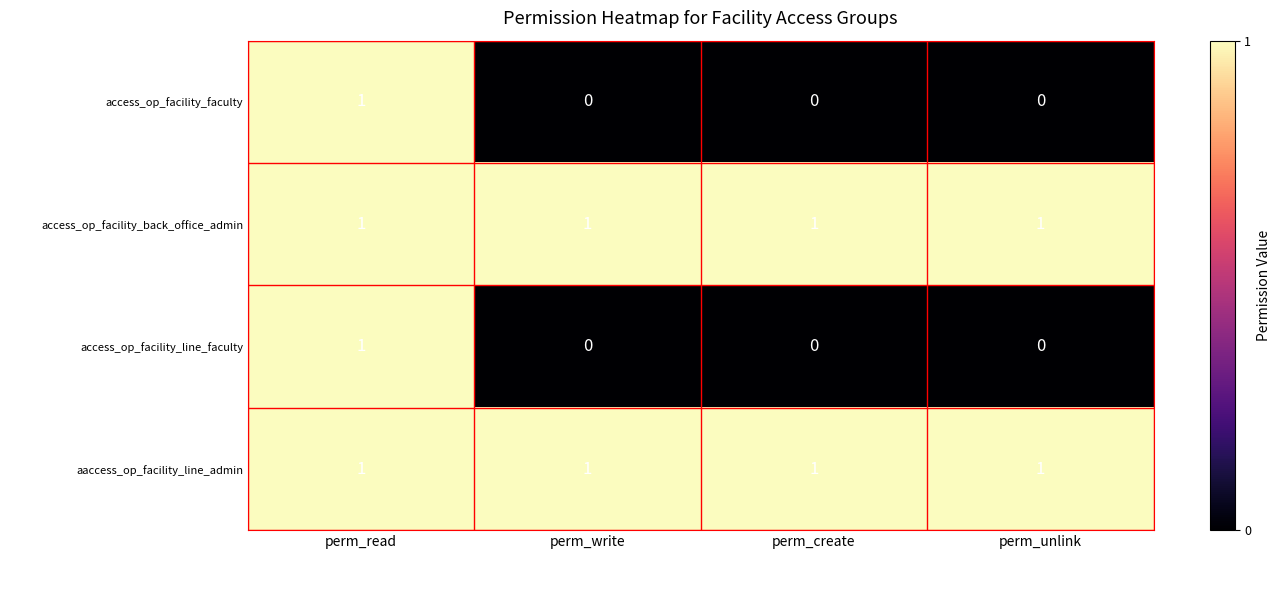

At how many categories does at least one series exceed 0?

4